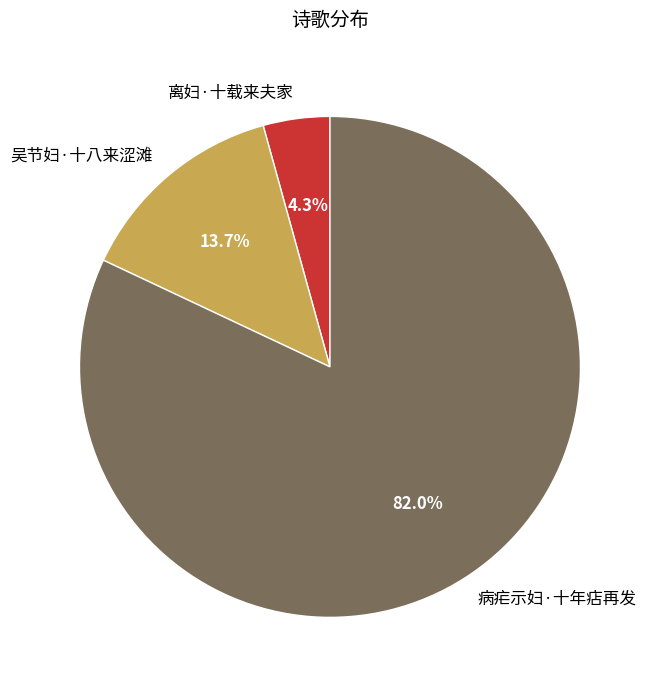

To the nearest percent, what is the combined percentage of 吴节妇·十八来涩滩 and 病疟示妇·十年痁再发?

96%